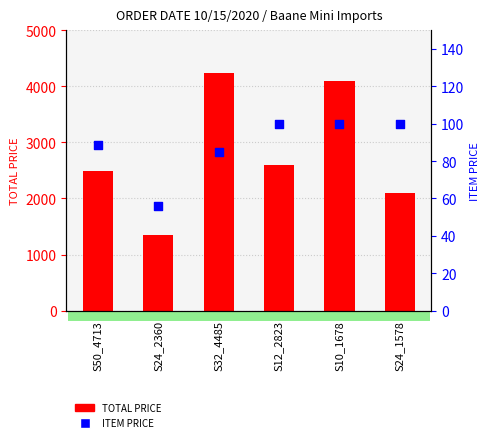

Which series has the largest total across all categories?

TOTAL PRICE